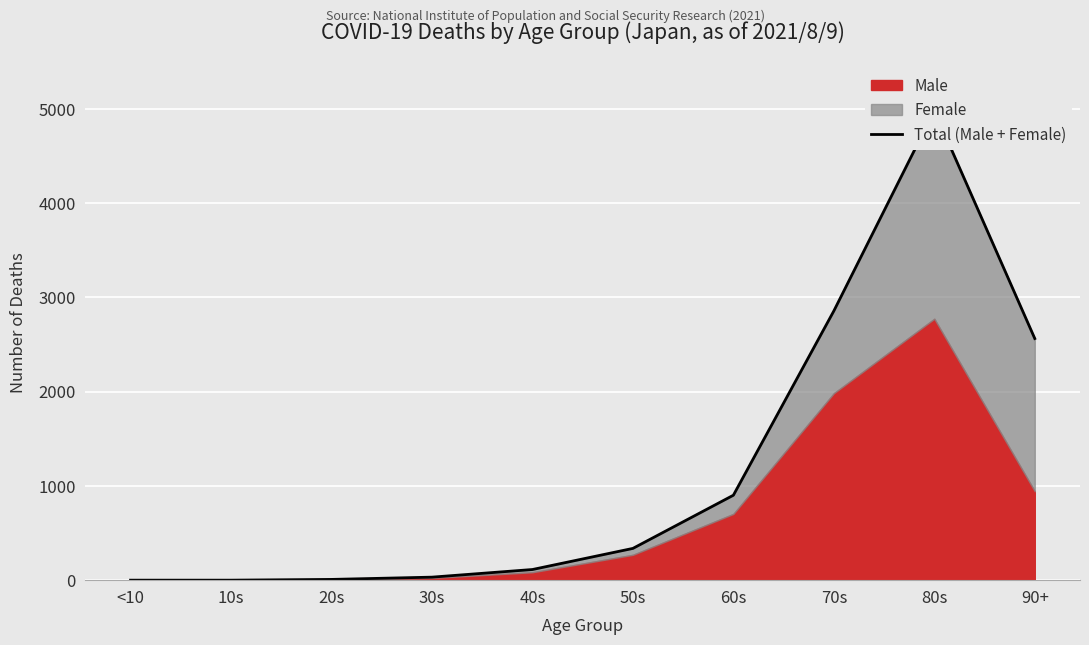

Is it true that the value at 90+ is 2563?

True